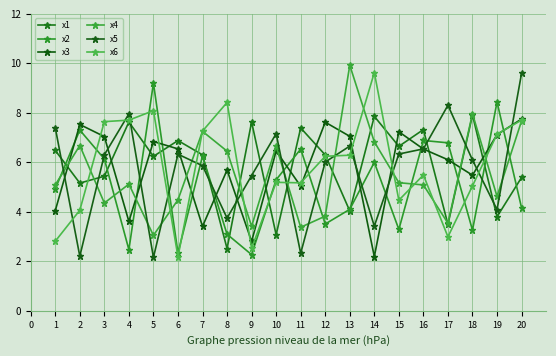

How many data points in x4 are less than 5?

8